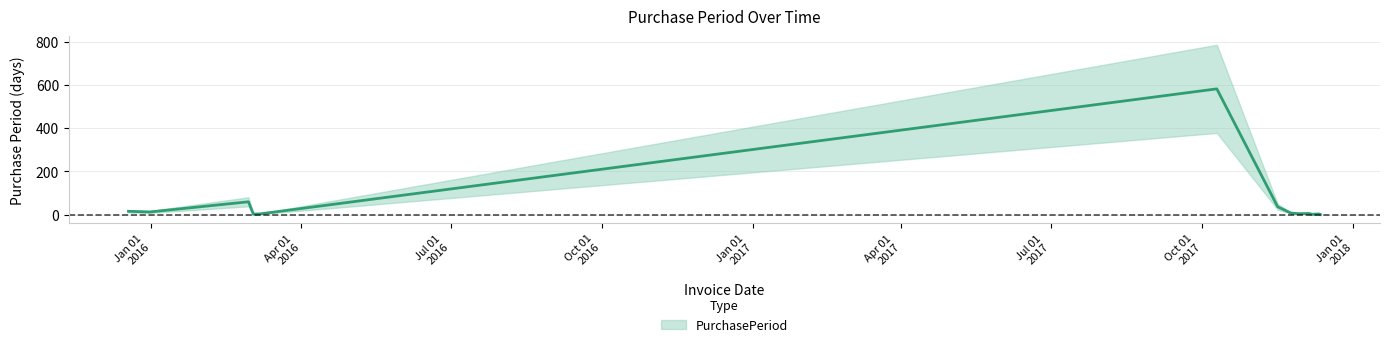

What is the ratio of the value at 2017-10-10 to the value at 2017-12-07?

291.0